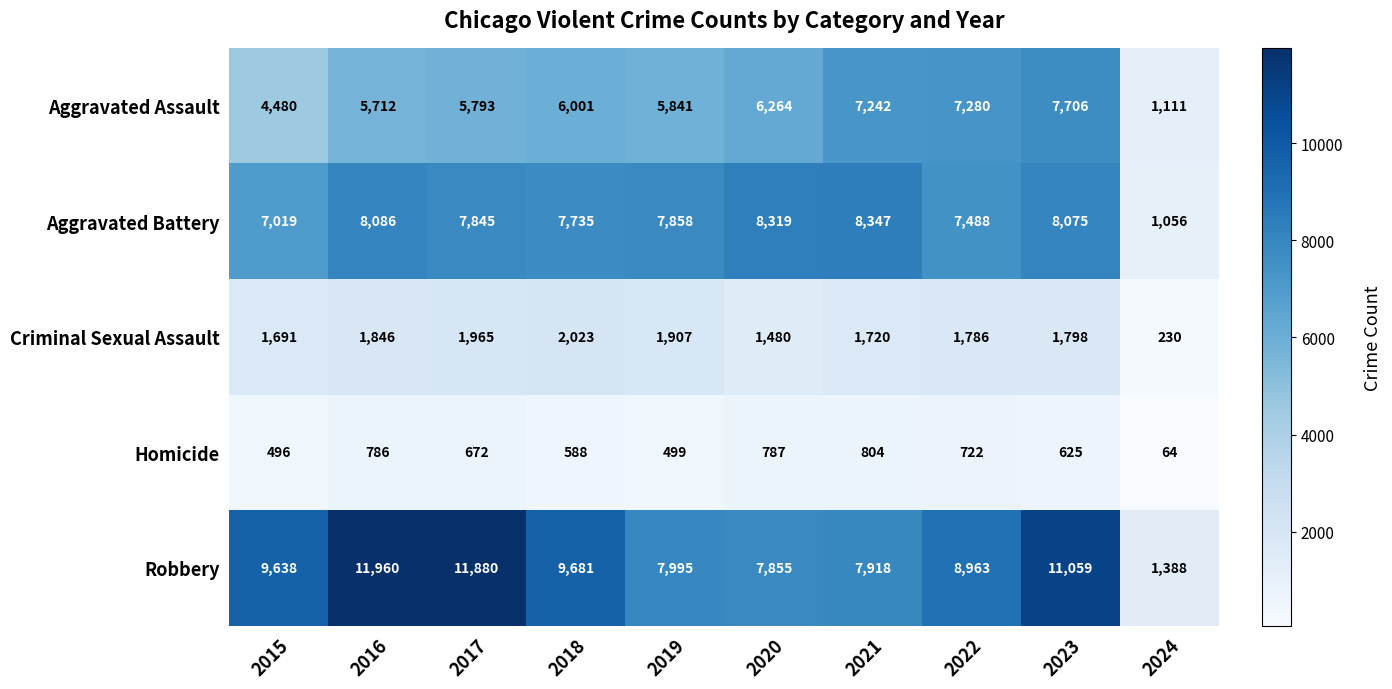

The value of Criminal Sexual Assault at 2017 is 566. True or false?

False